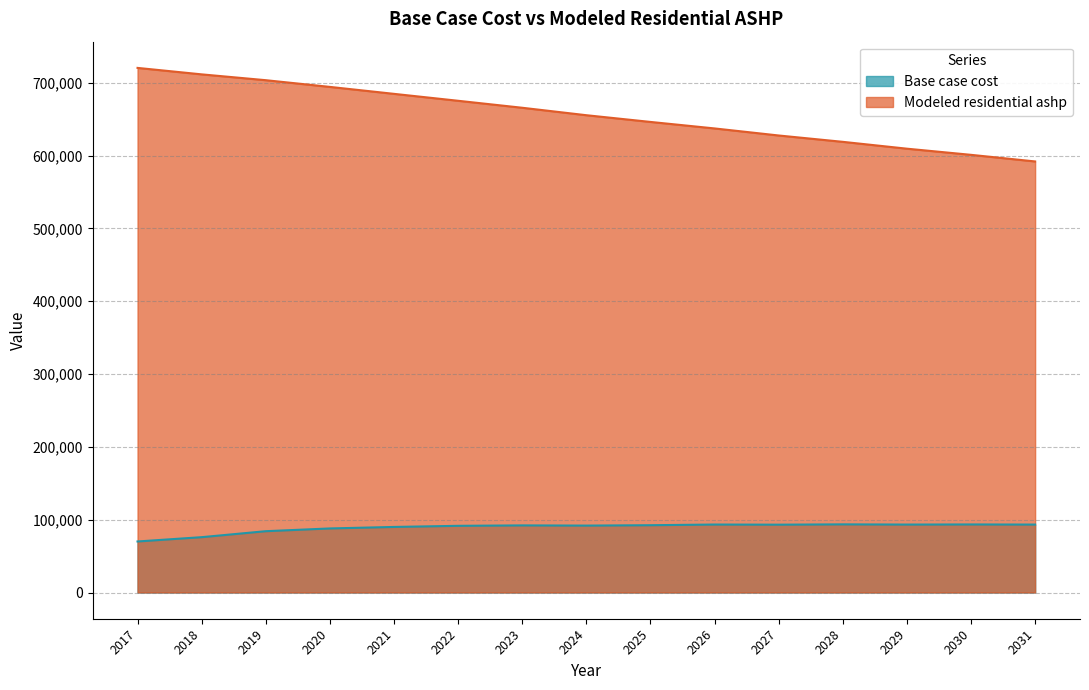

Rank the series at 2031 from lowest to highest value.

Base case cost, Modeled residential ashp